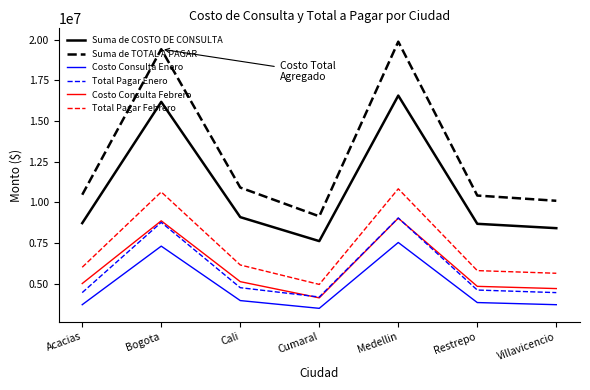

Between Bogota and Cumaral, which series saw the biggest shift?

Suma de TOTAL A PAGAR